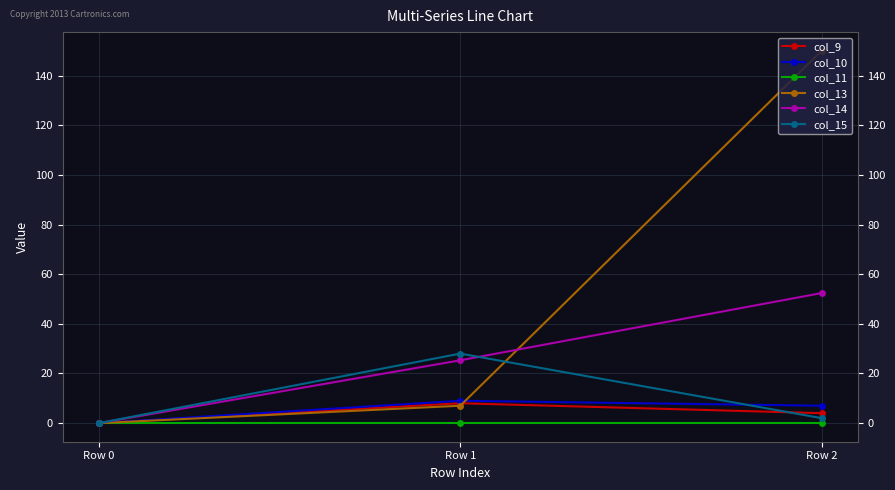

Count the col_10 values in the range 0 to 9.

3